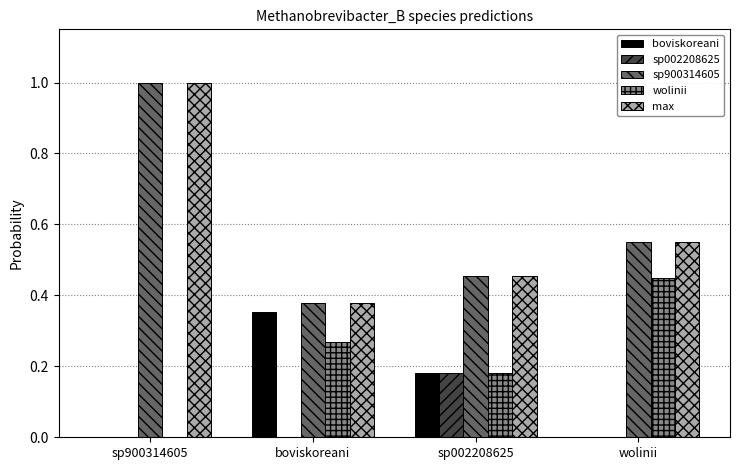

True or false: max has a value of 0.7 at wolinii.

False